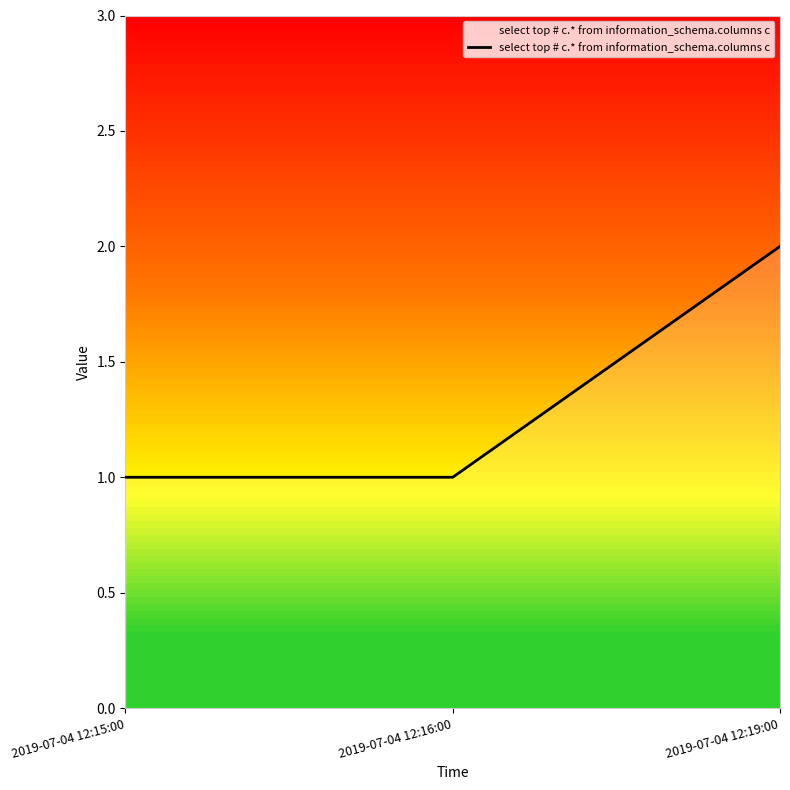

Which label corresponds to the largest value in the chart?

2019-07-04 12:19:00